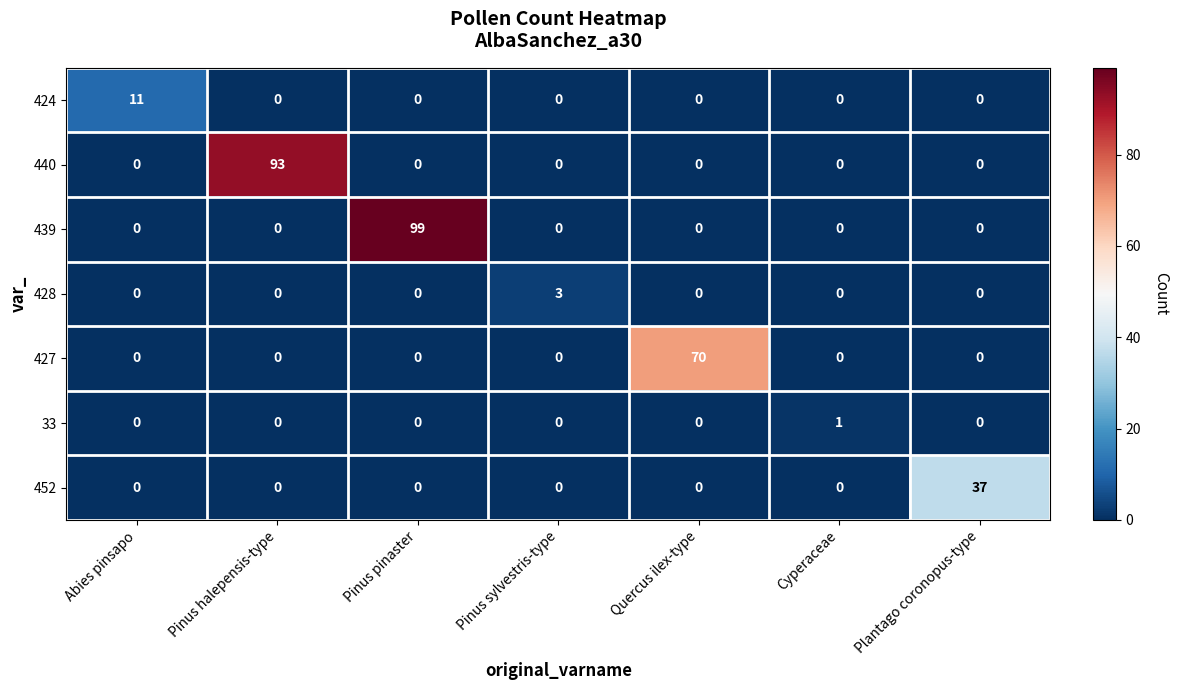

How many categories are shown in the chart?

7